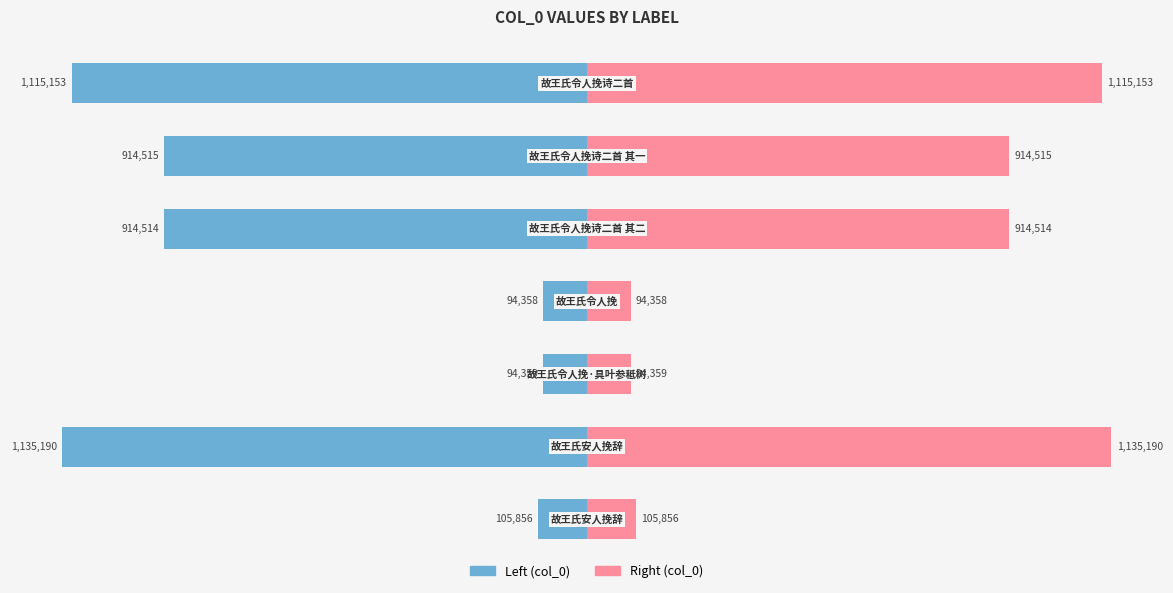

Rank the series at −1.0 from highest to lowest value.

col_0 (right), col_0 (left)